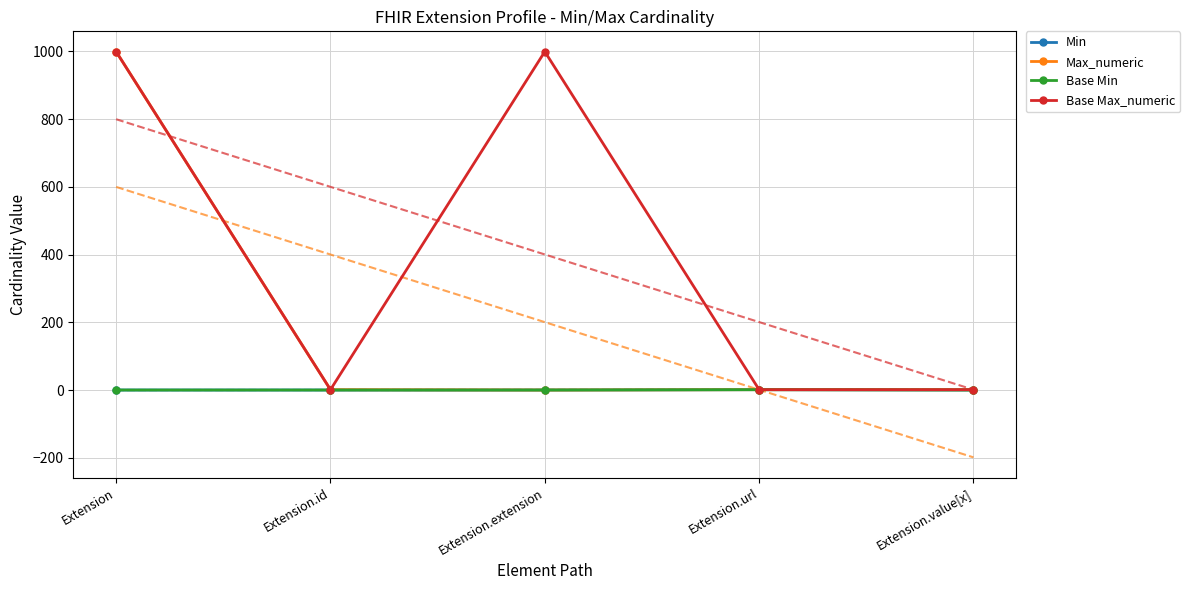

Reading left to right, transcribe all the data shown in this chart.

Min: Extension=0	Extension.id=0	Extension.extension=0	Extension.url=1	Extension.value[x]=0
Max_numeric: Extension=999	Extension.id=1	Extension.extension=0	Extension.url=1	Extension.value[x]=1
Base Min: Extension=0	Extension.id=0	Extension.extension=0	Extension.url=1	Extension.value[x]=0
Base Max_numeric: Extension=999	Extension.id=1	Extension.extension=999	Extension.url=1	Extension.value[x]=1